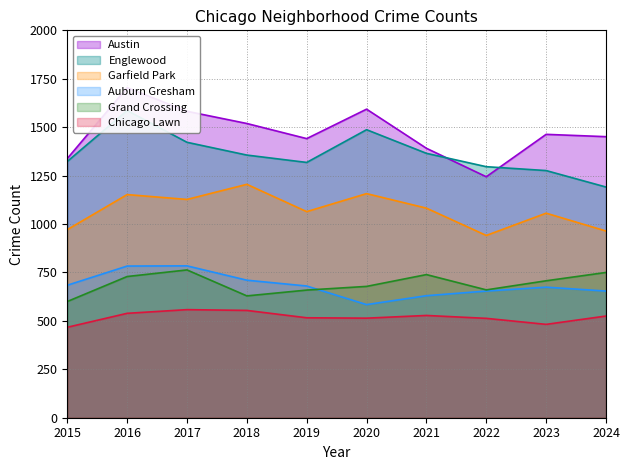

The Auburn Gresham series shows 213 at 2021. True or false?

False